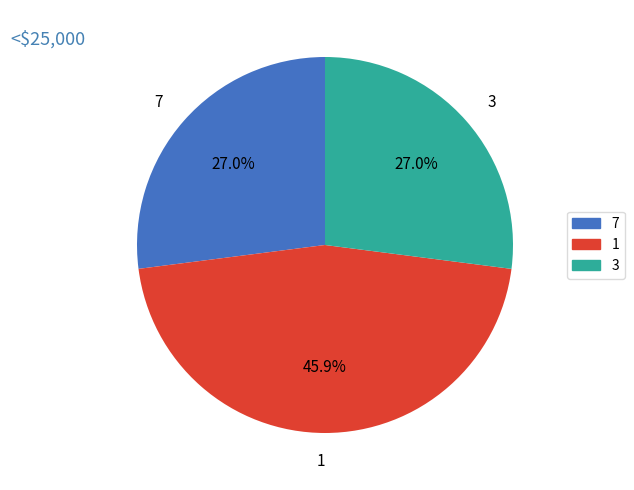

Approximately how many times larger is the value at 7 compared to 3?

1.0